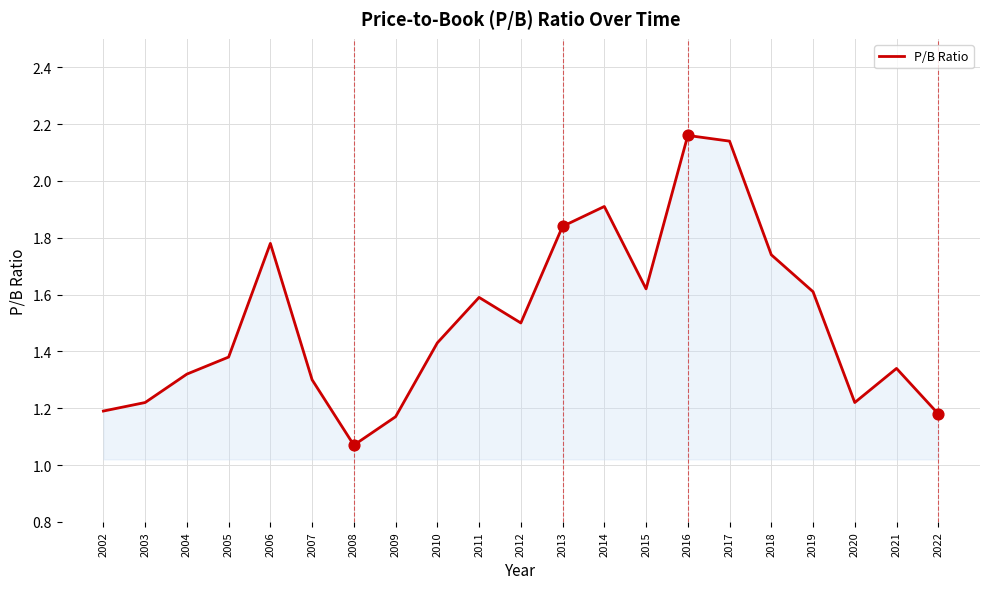

What is the change in value from 2002 to 2011?

+0.4